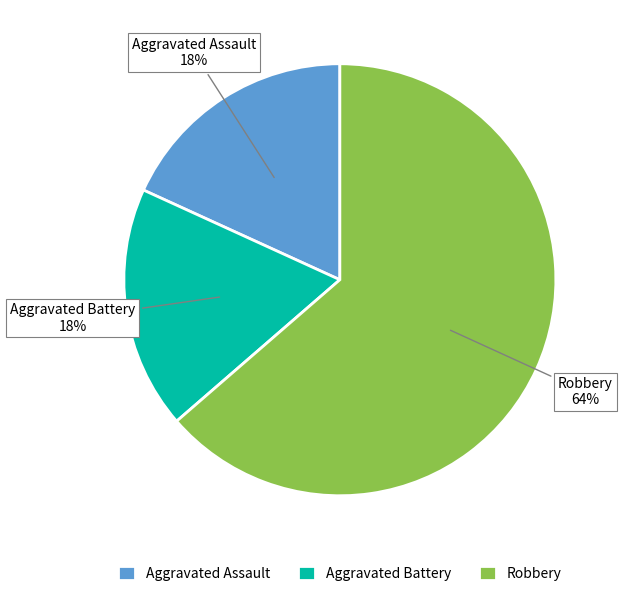

What is the largest slice in the pie chart?

Robbery